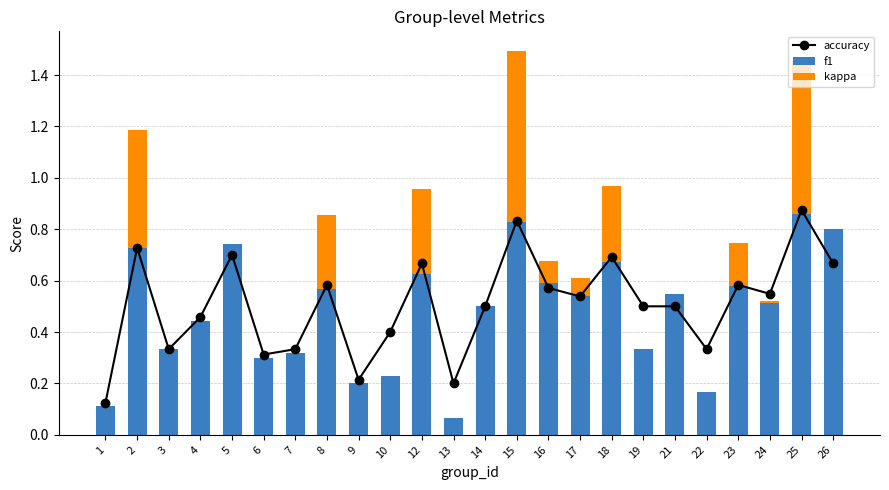

What is the value of the f1 bar at the 19th from the left?

0.5